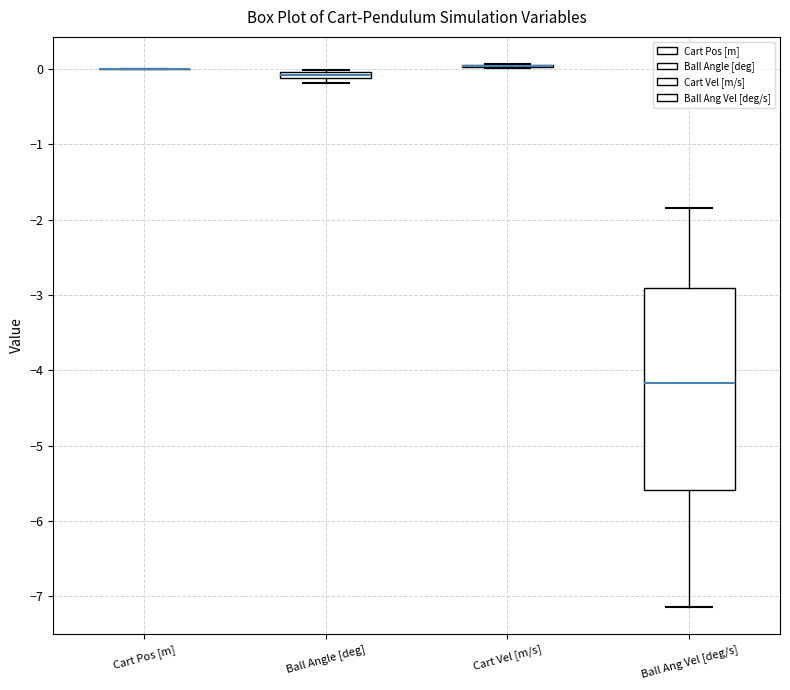

Comparing the boxes themselves (not the whiskers), which one is the tallest?

Ball Ang Vel [deg/s]